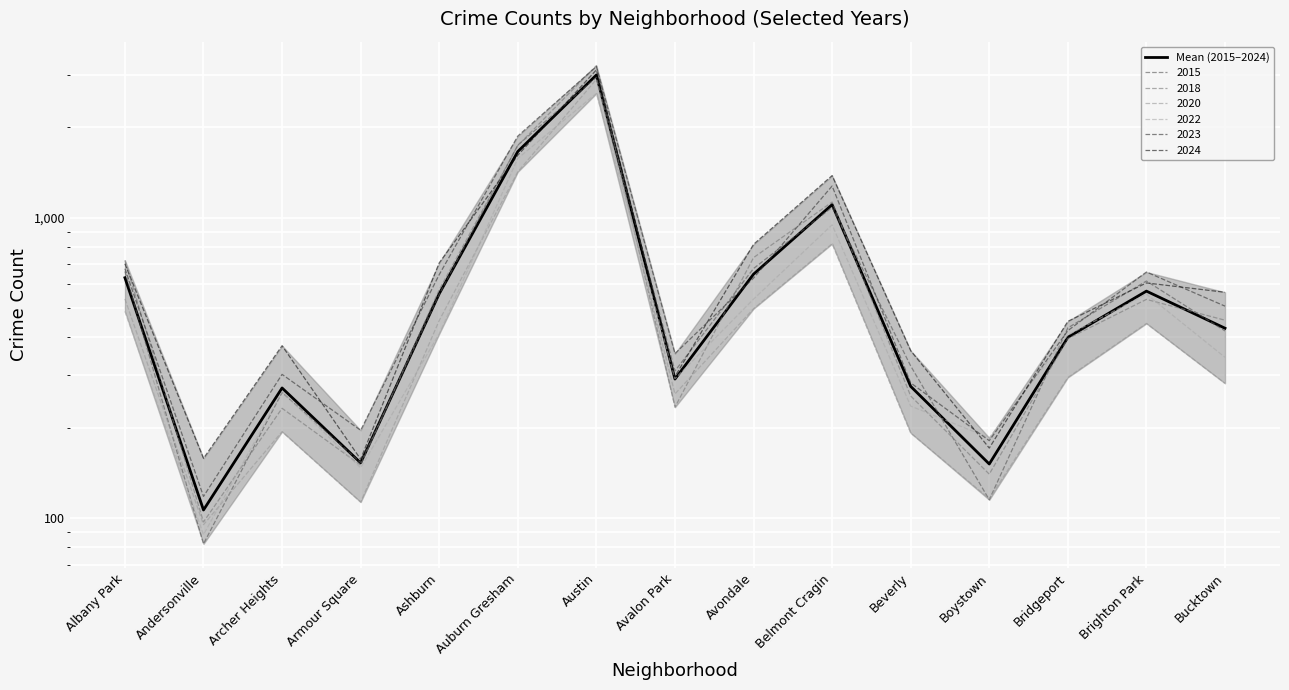

Approximately how many times larger is the value at Ashburn compared to Avalon Park?

1.9